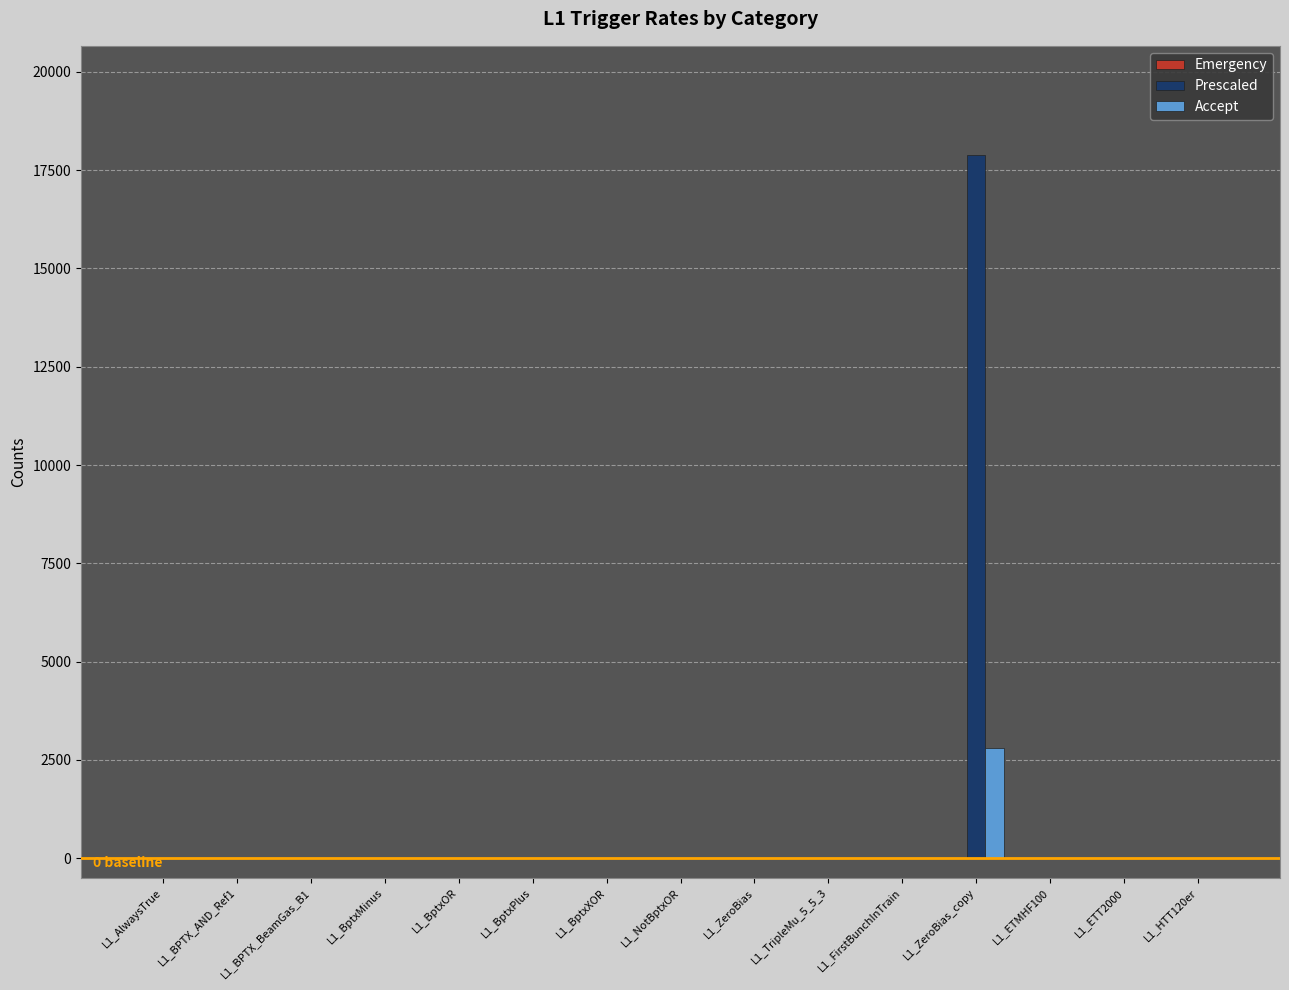

What is the maximum value shown in the chart?

17881